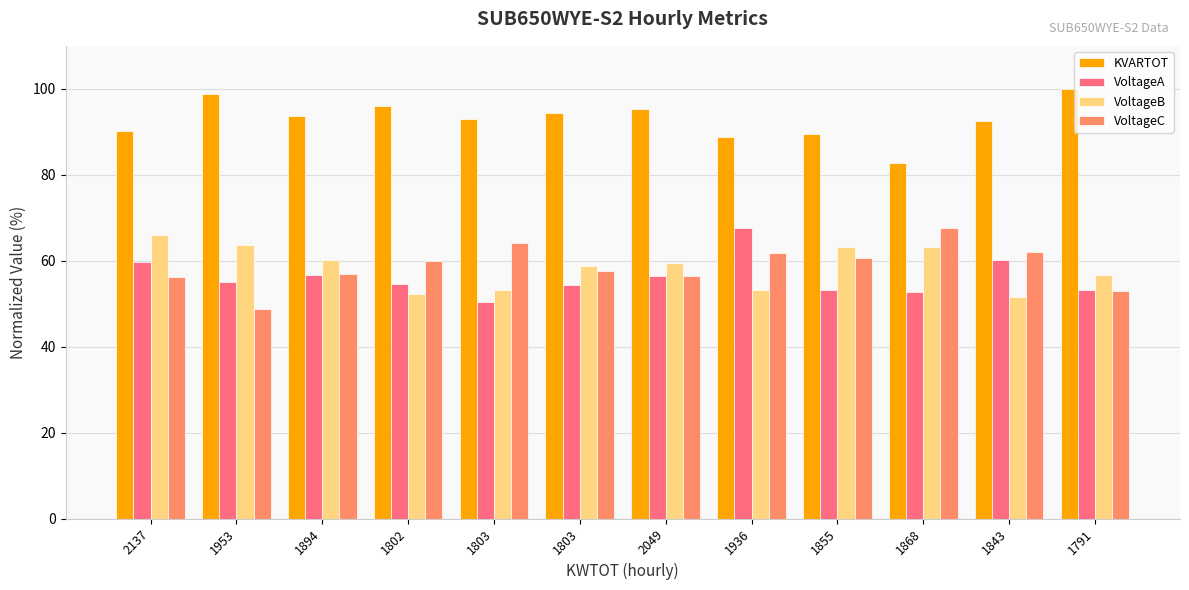

Between 2137 and 1953, which series saw the biggest shift?

KVARTOT